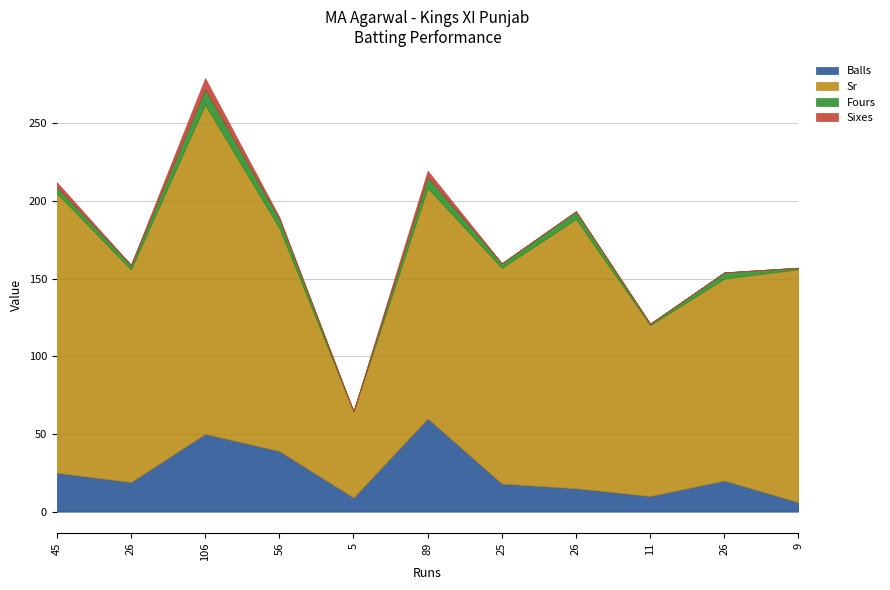

True or false: Sixes and Sr cross at least once.

False